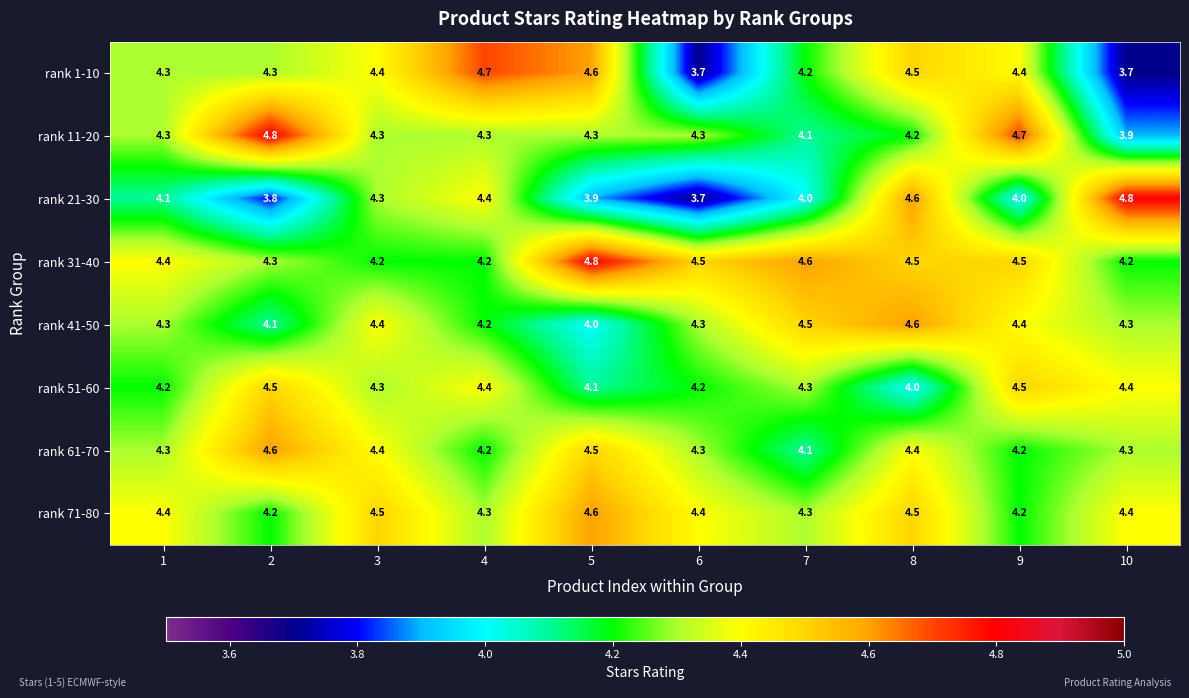

What is the total value across all series at 1?

34.3